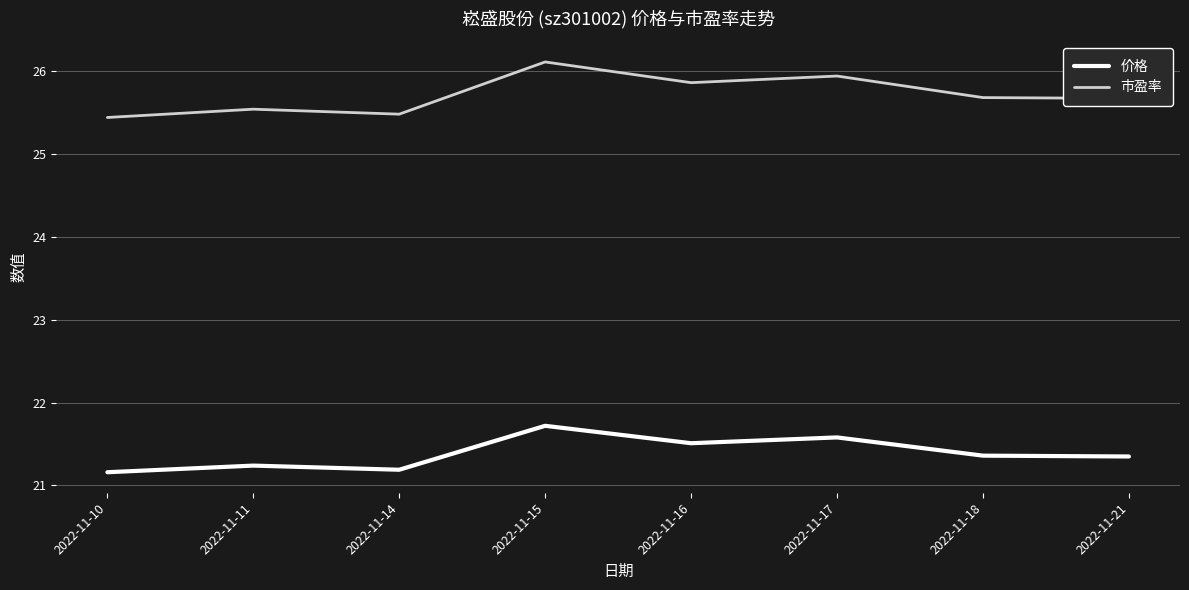

Which series has the largest total across all categories?

市盈率